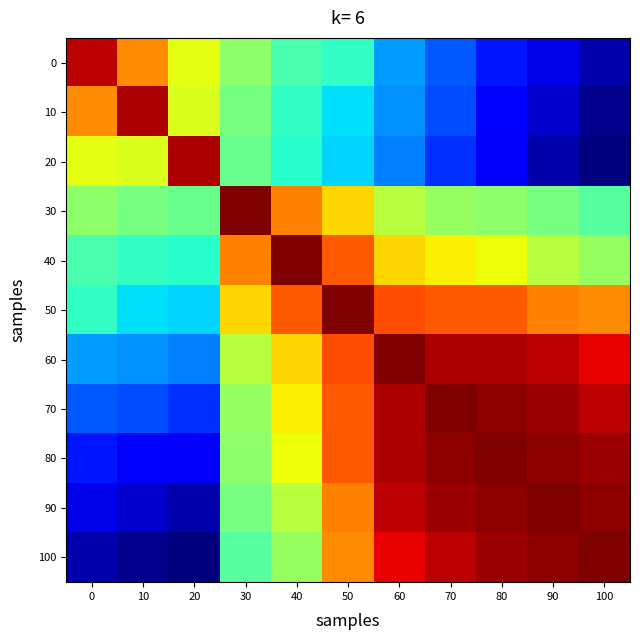

At which category is the sum across all series the highest?

60